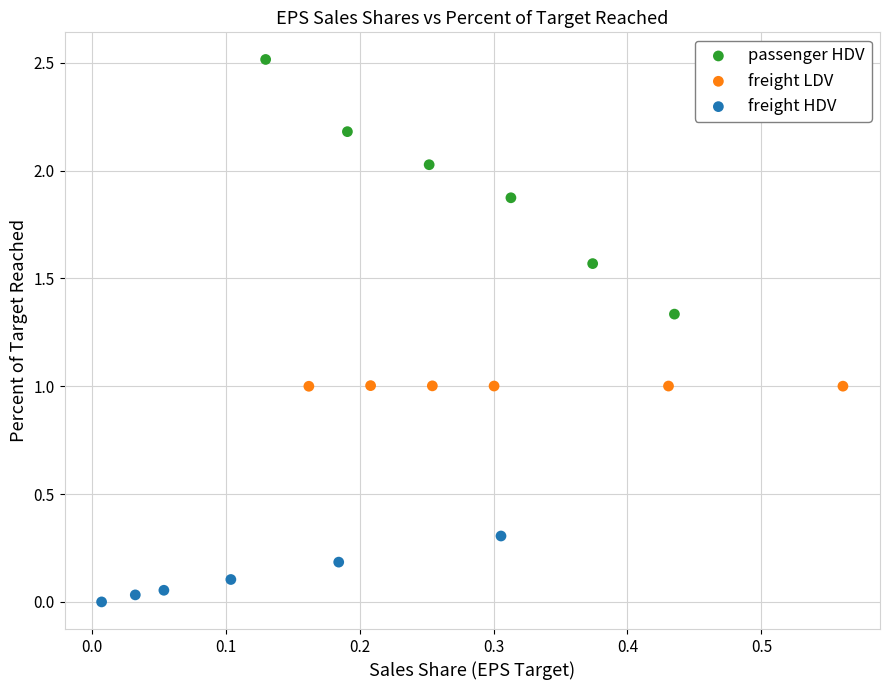

Which series contains the lowest Y value?

freight HDV